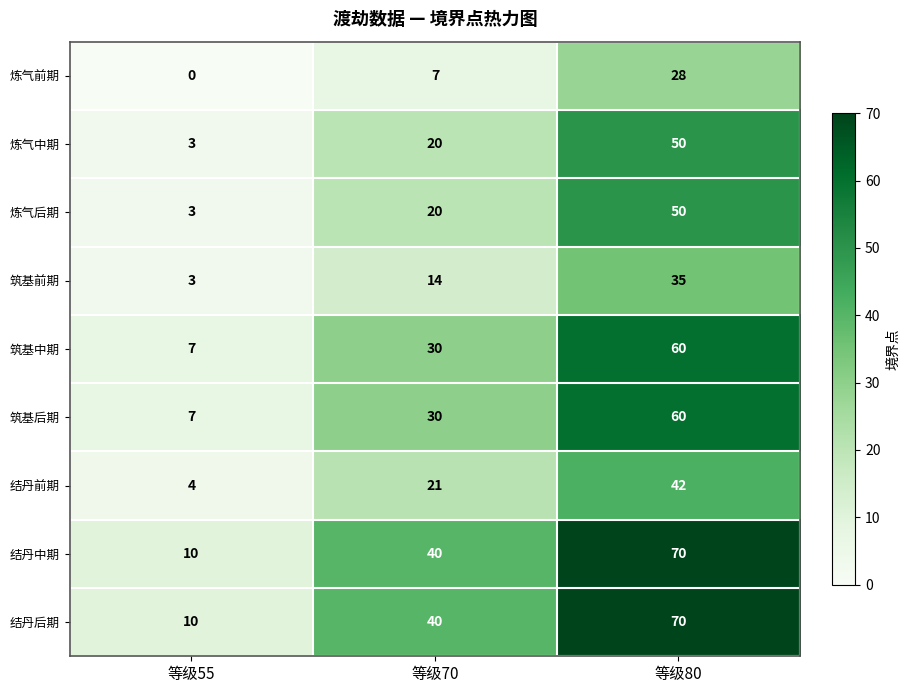

At which label does 炼气后期 reach its minimum?

等级55